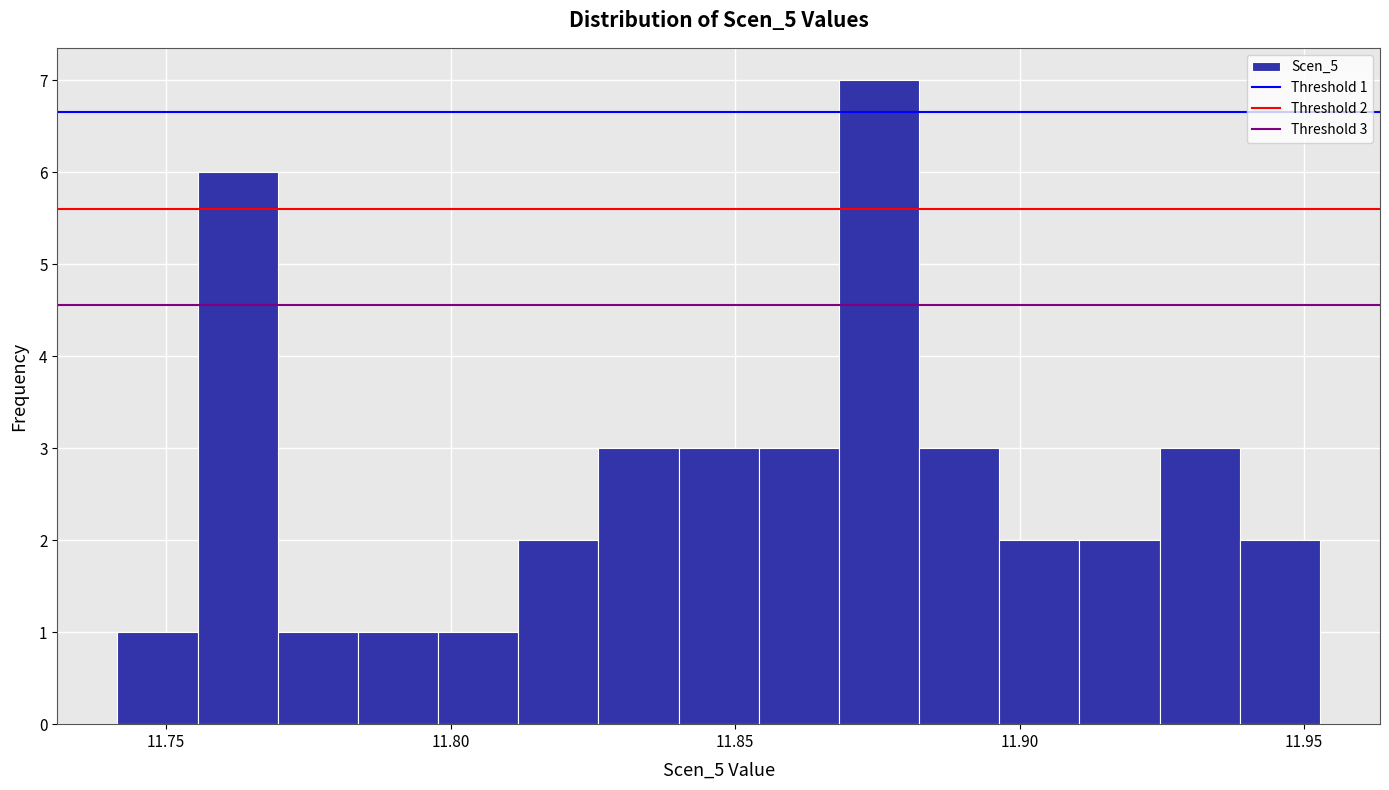

Read against the x-axis, roughly where is the centre of the tallest bar?

11.875